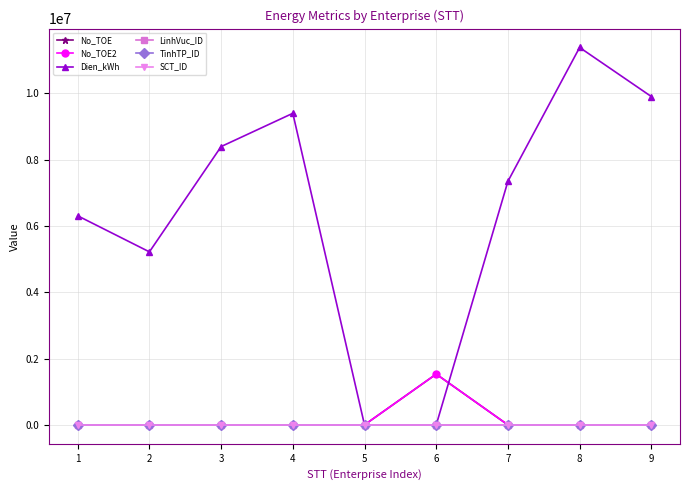

True or false: No_TOE2 and TinhTP_ID cross at least once.

False